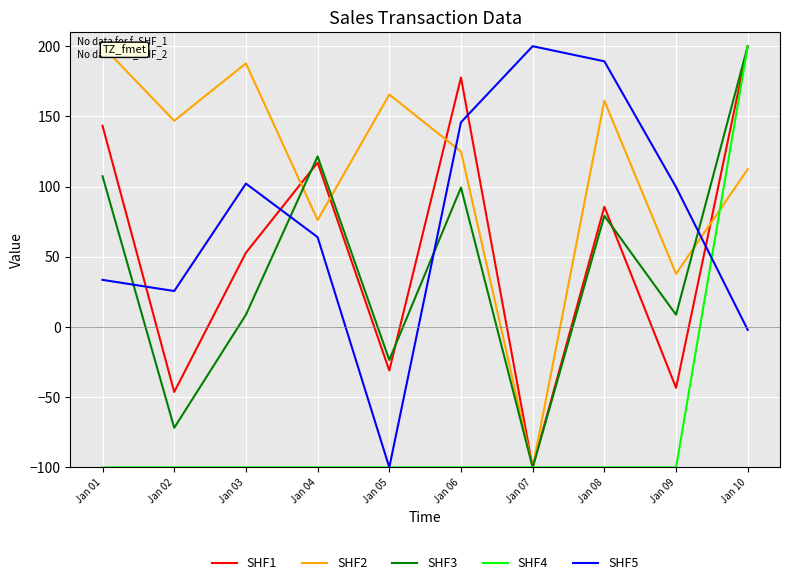

True or false: SHF5 and SHF4 intersect in this chart.

True